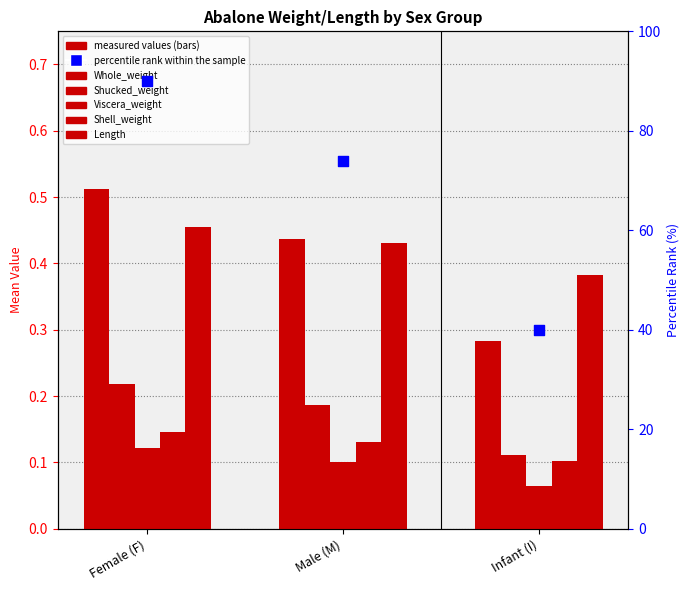

What are all the series names shown in the legend?

Whole_weight, Shucked_weight, Viscera_weight, Shell_weight, Length, percentile rank within the sample